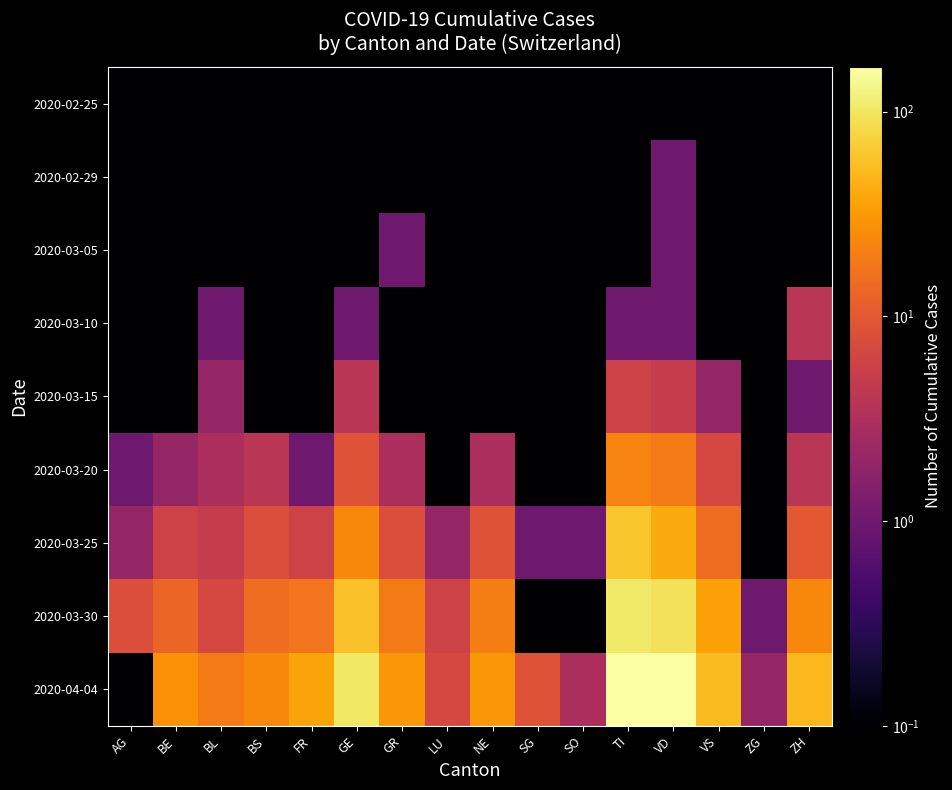

What is the difference between the highest and lowest values at TI?

164.9